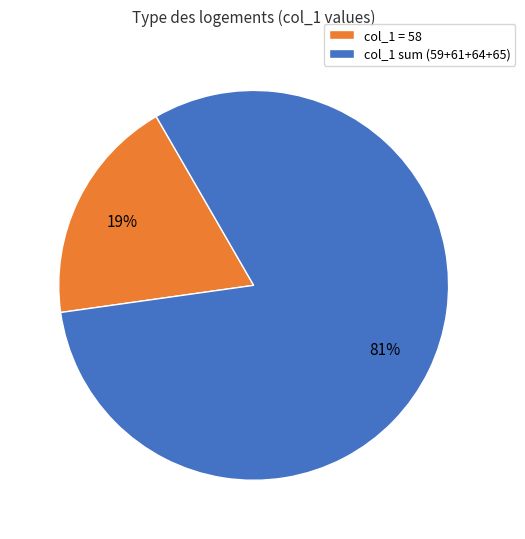

Count the number of slices in the pie.

2